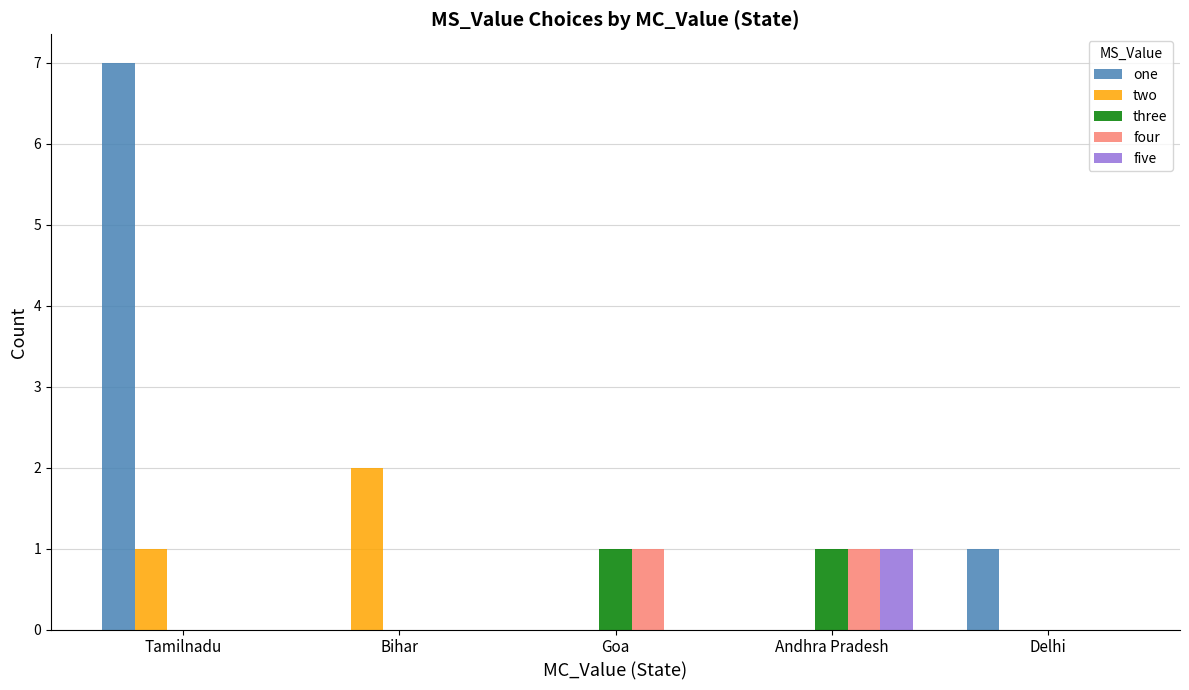

Count the number of data series in this chart.

5